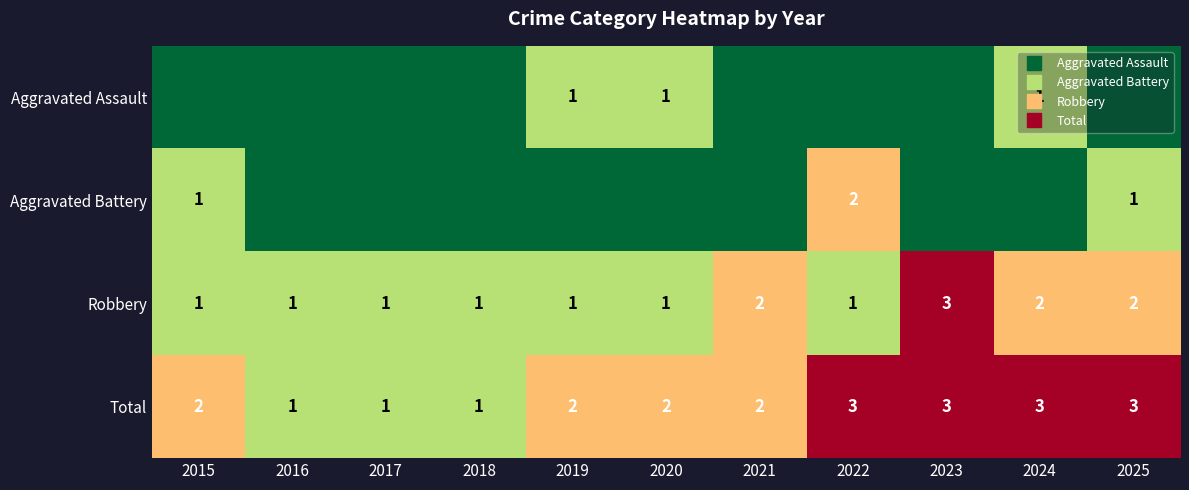

What is the difference between the maximum and minimum values in the Aggravated Battery series?

2